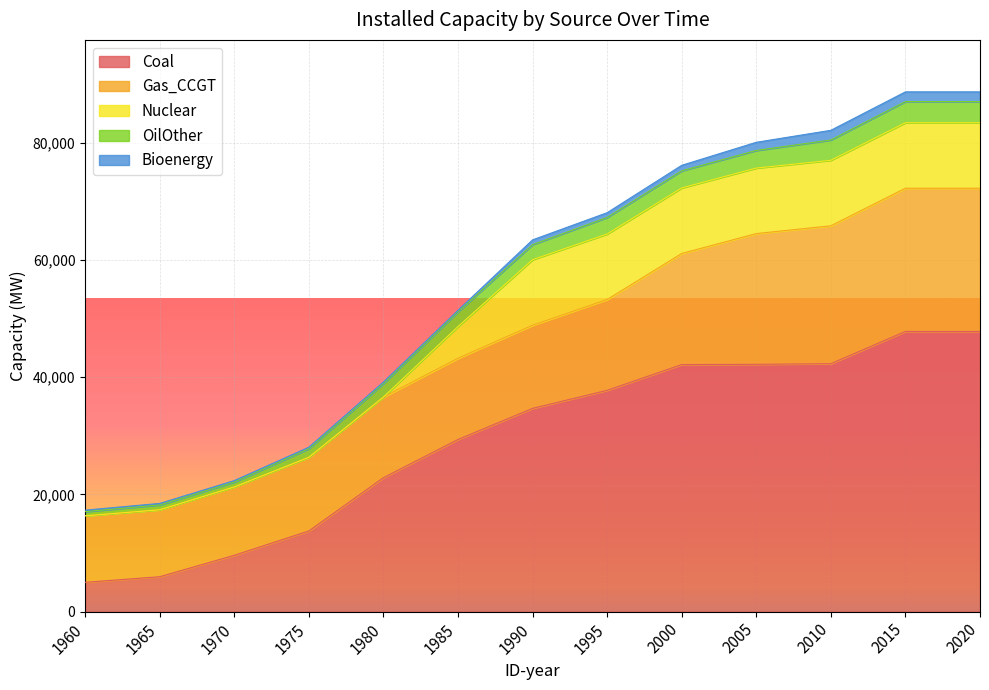

What is the spread (max minus min) of values at 2005?

40770.7